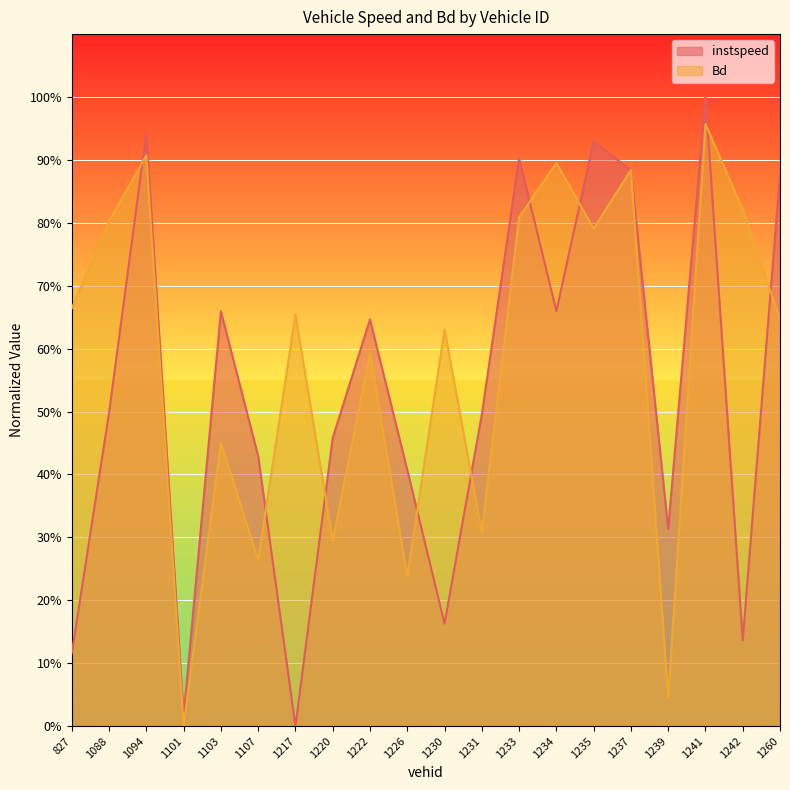

Does the chart display data point markers on the line(s)?

No